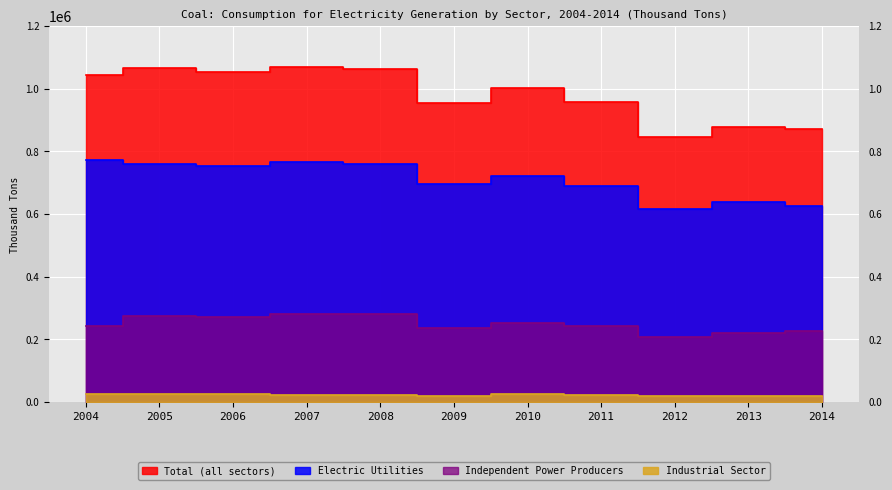

The Total (all sectors) series shows 572727 at 2004. True or false?

False